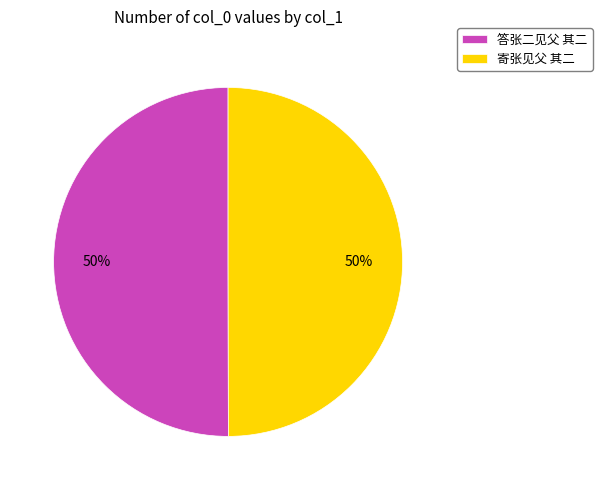

To the nearest percent, what percentage of the pie is 寄张见父 其二?

50%